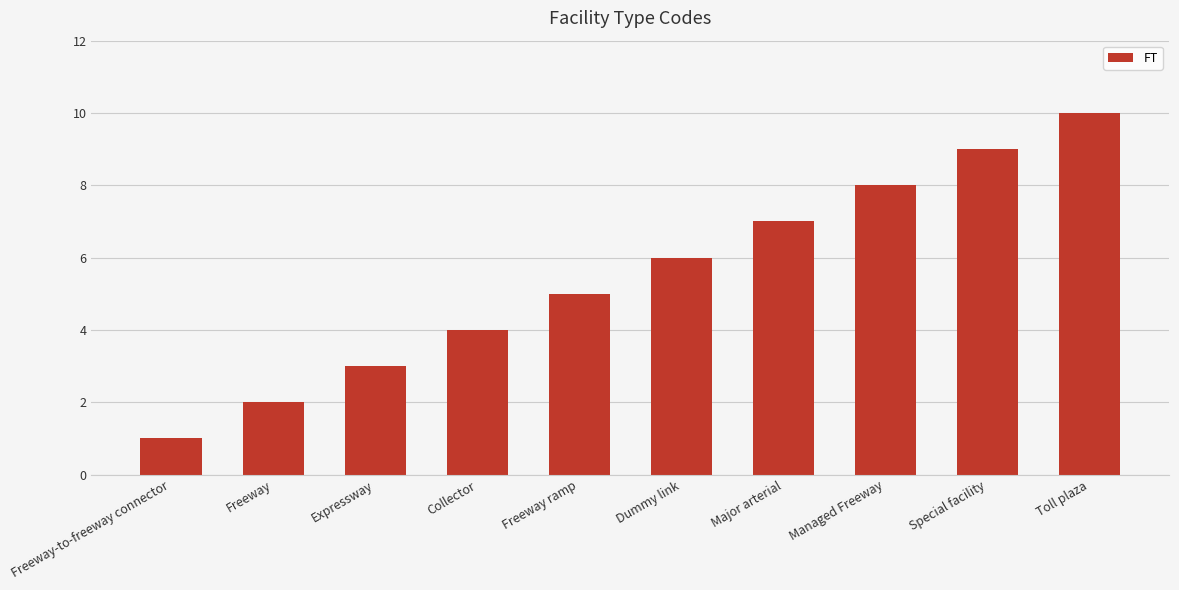

Rank the categories by value from highest to lowest.

Toll plaza, Special facility, Managed Freeway, Major arterial, Dummy link, Freeway ramp, Collector, Expressway, Freeway, Freeway-to-freeway connector